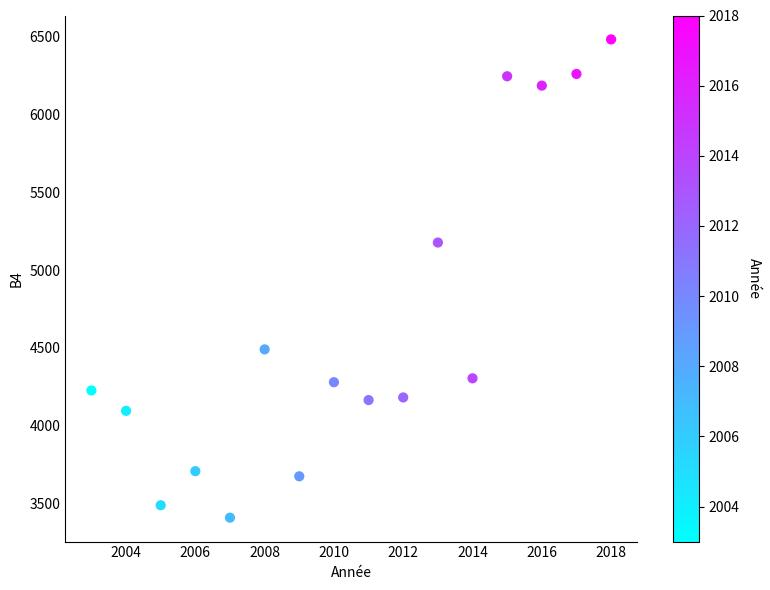

What Y value in the scatter plot is closest to 4946?

5178